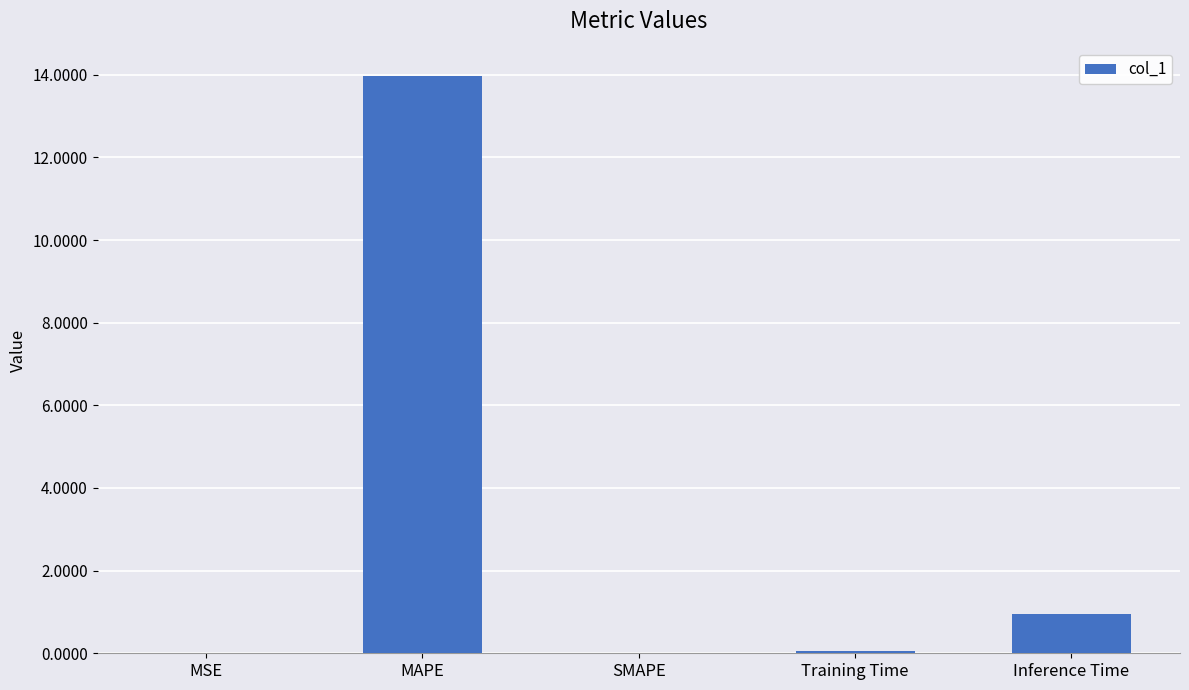

What is the average value?

3.0